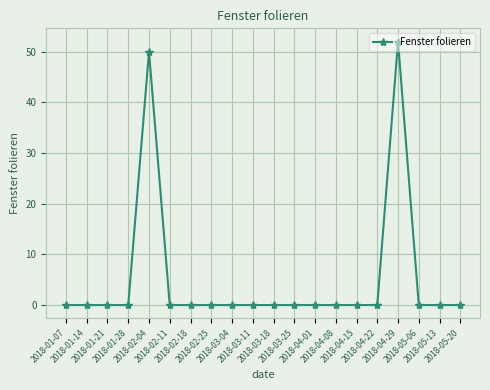

What is the average value?

5